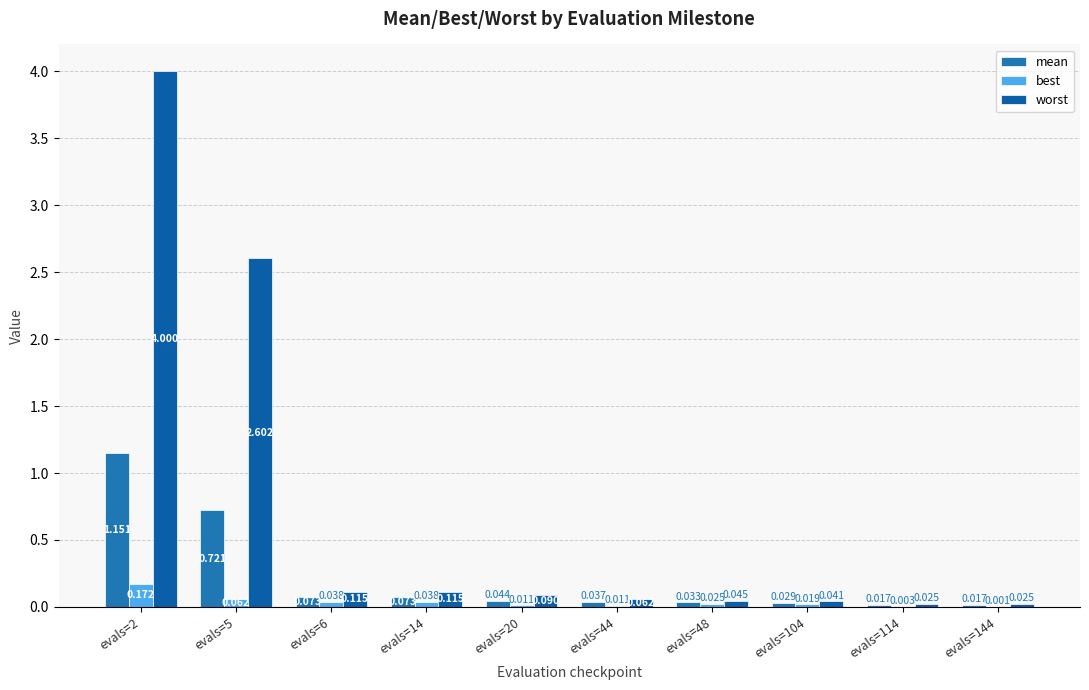

Which series has the largest total across all categories?

worst